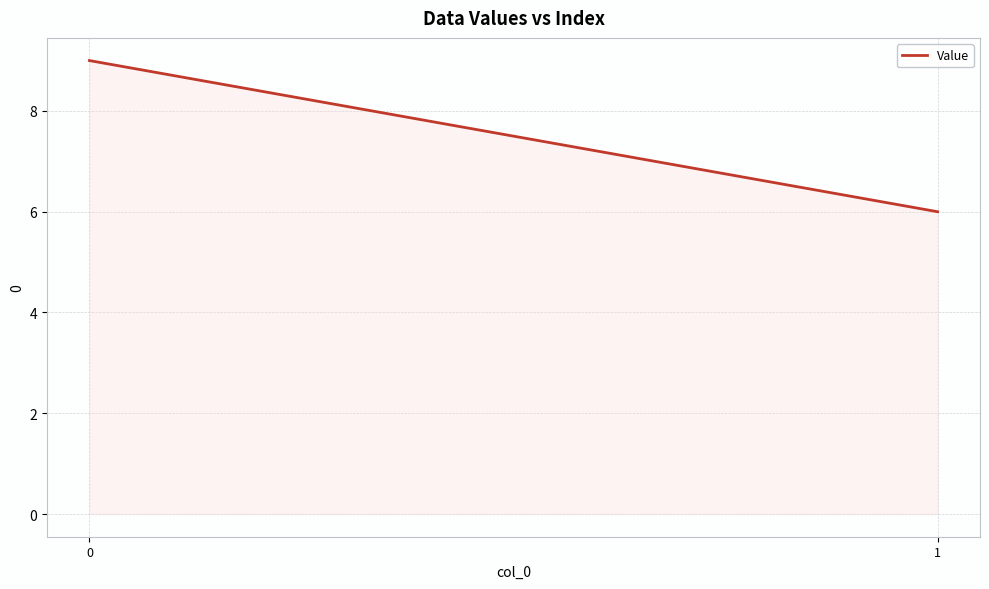

Reading left to right, list all the values displayed in this chart.

9	6